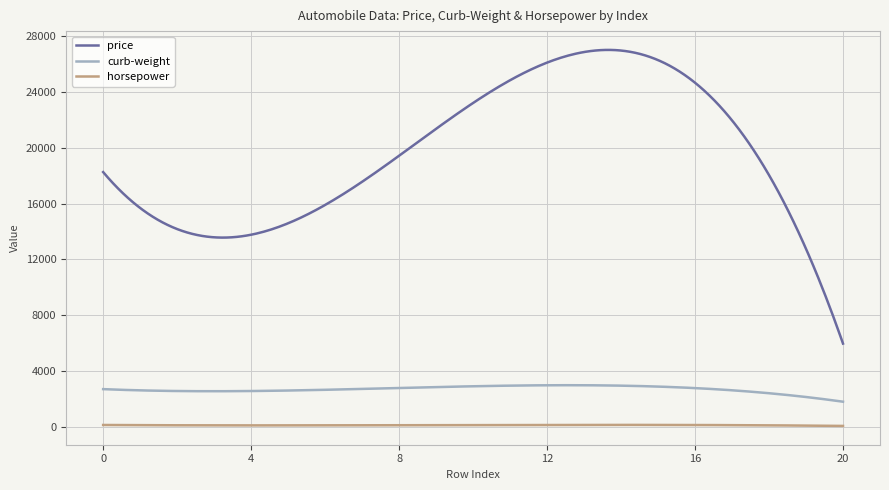

Which series has the largest total across all categories?

price